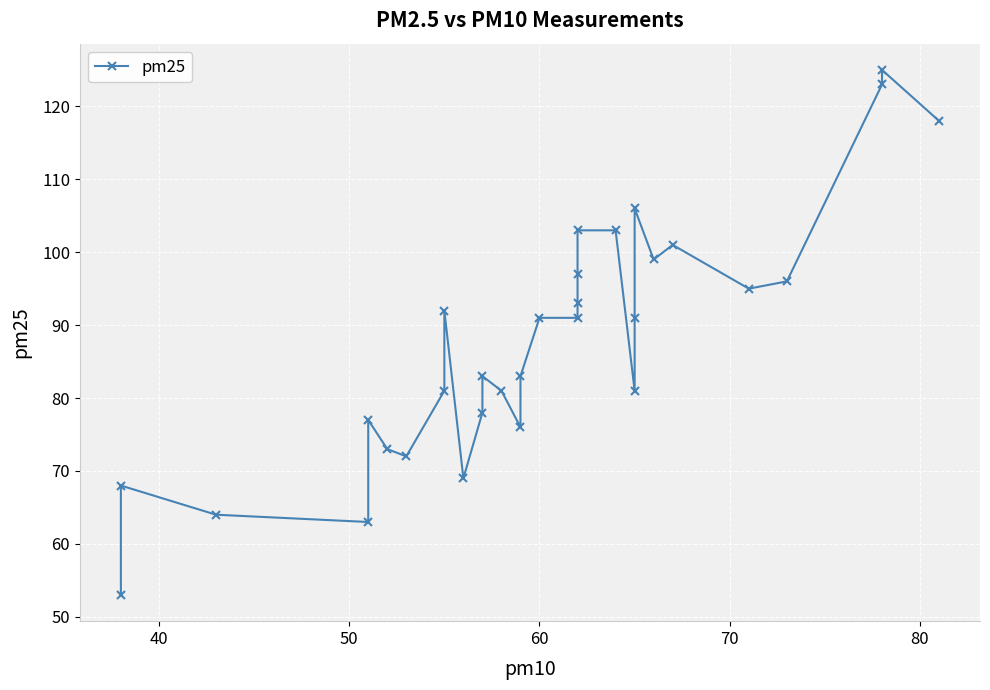

True or false: the data shows 149 at 11.

False